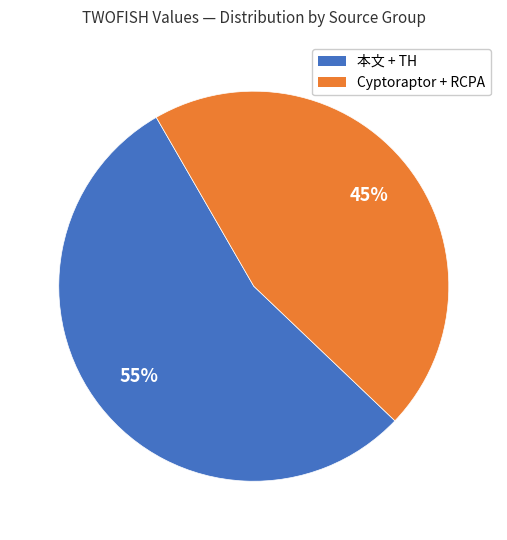

Approximately how many times larger is the value at Cyptoraptor + RCPA compared to 本文 + TH?

0.8